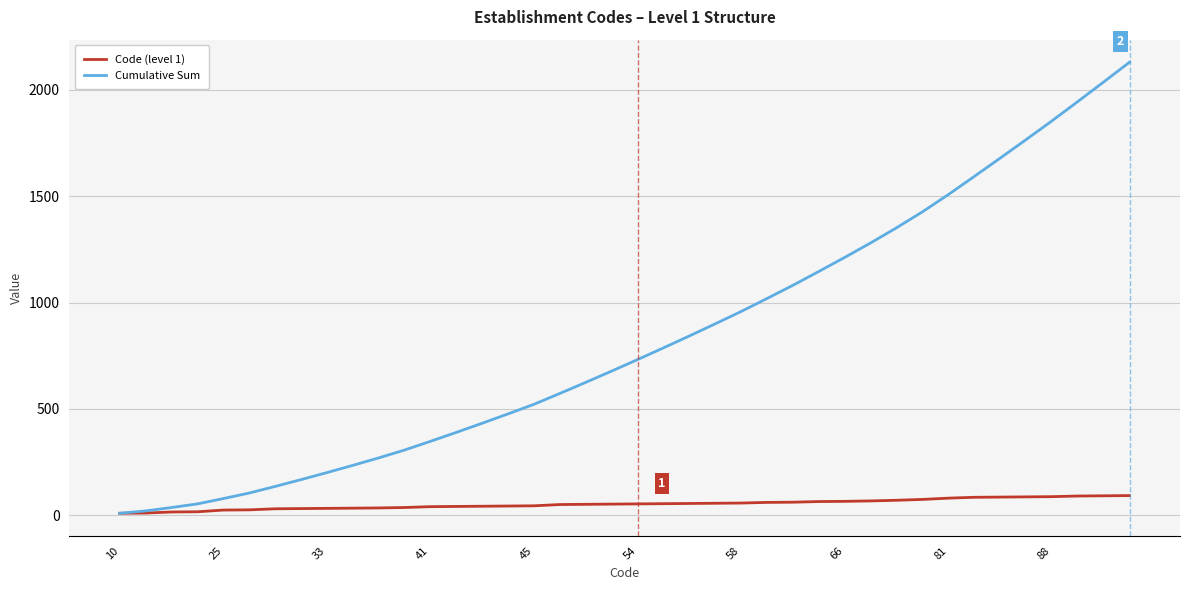

Rank the series by their maximum value, from lowest to highest.

Code (level 1), Cumulative Sum